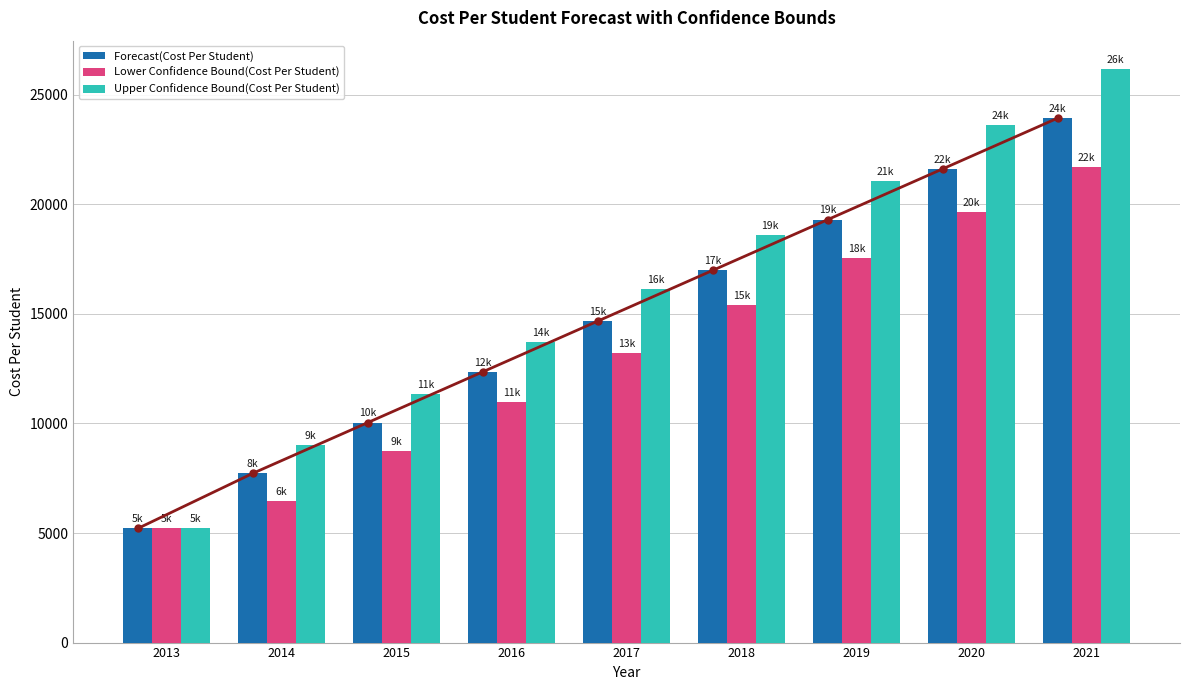

How many data points does each series have?

9